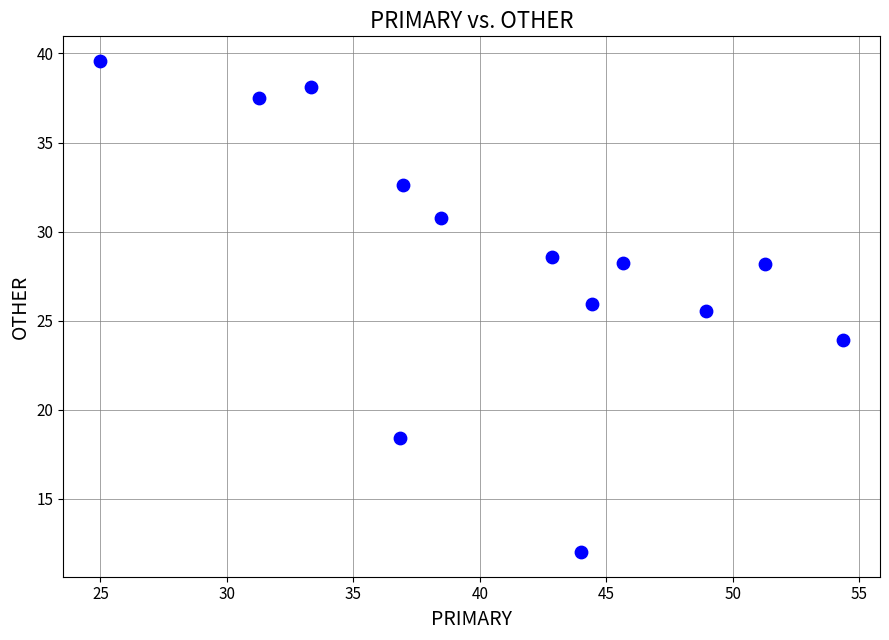

What Y value in the scatter plot is closest to 25?

25.5